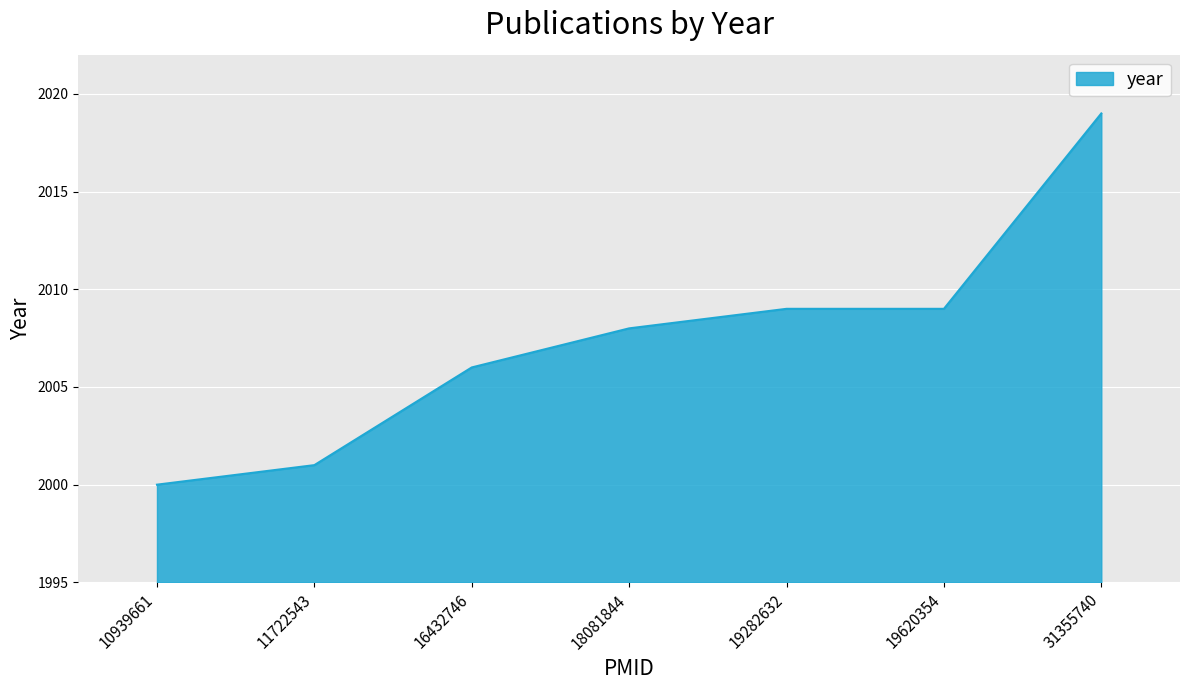

How many lines are shown in the chart?

1